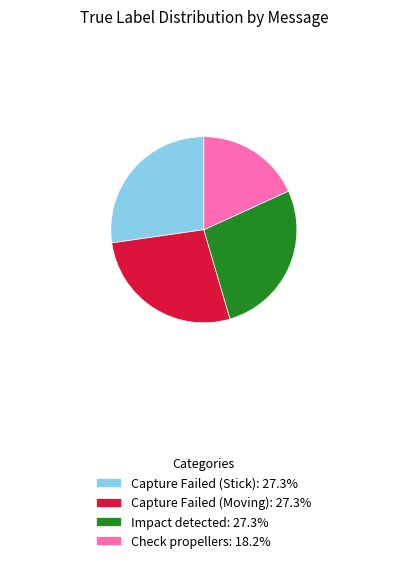

How many segments does this pie chart have?

4